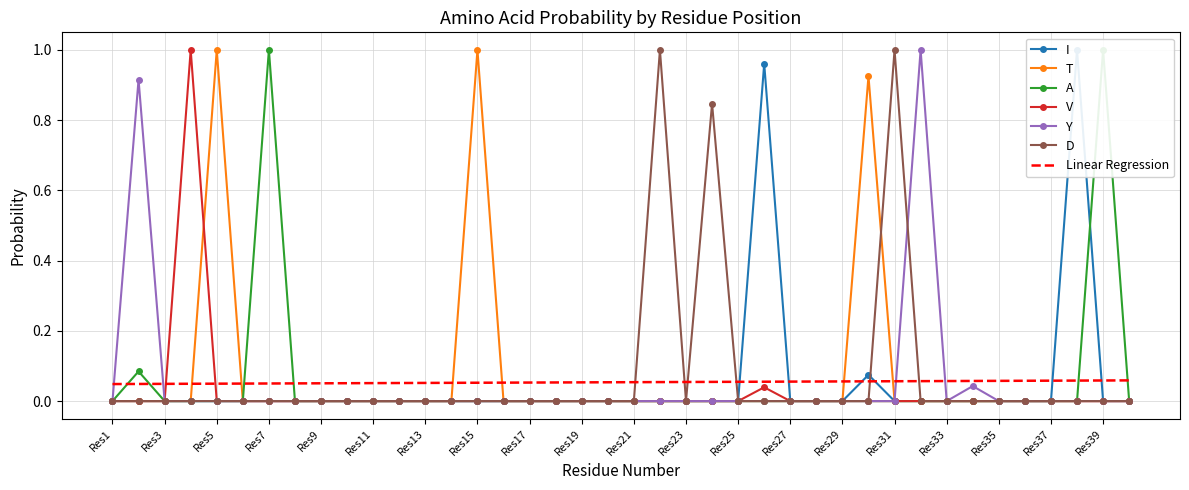

Is it true that Y equals 0.0 at Res19?

True